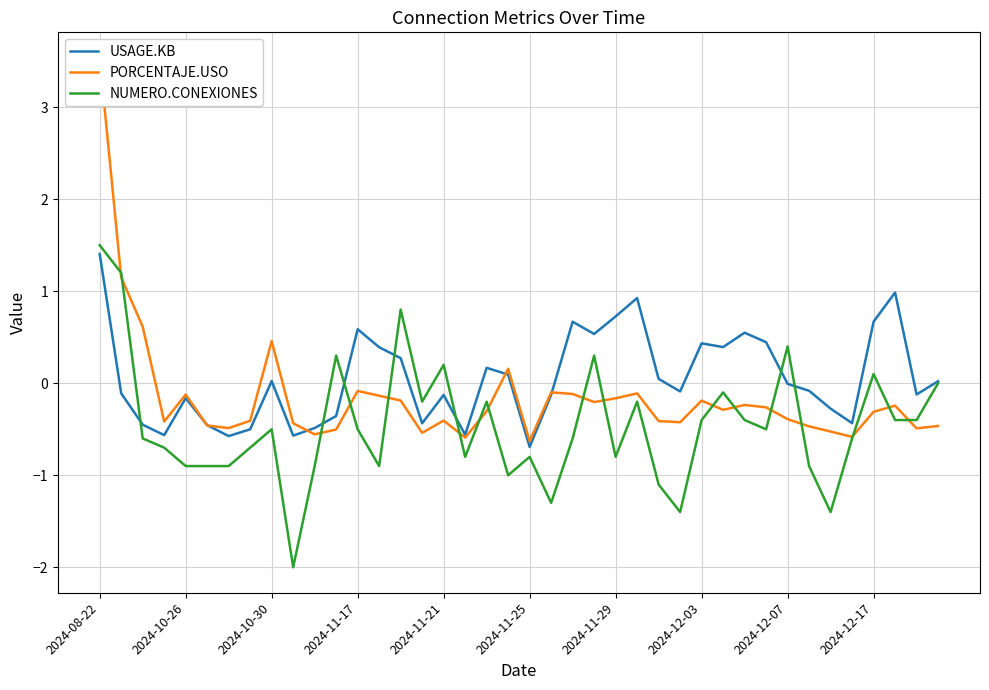

What value does the NUMERO.CONEXIONES series have at 2024-11-17?

-0.5